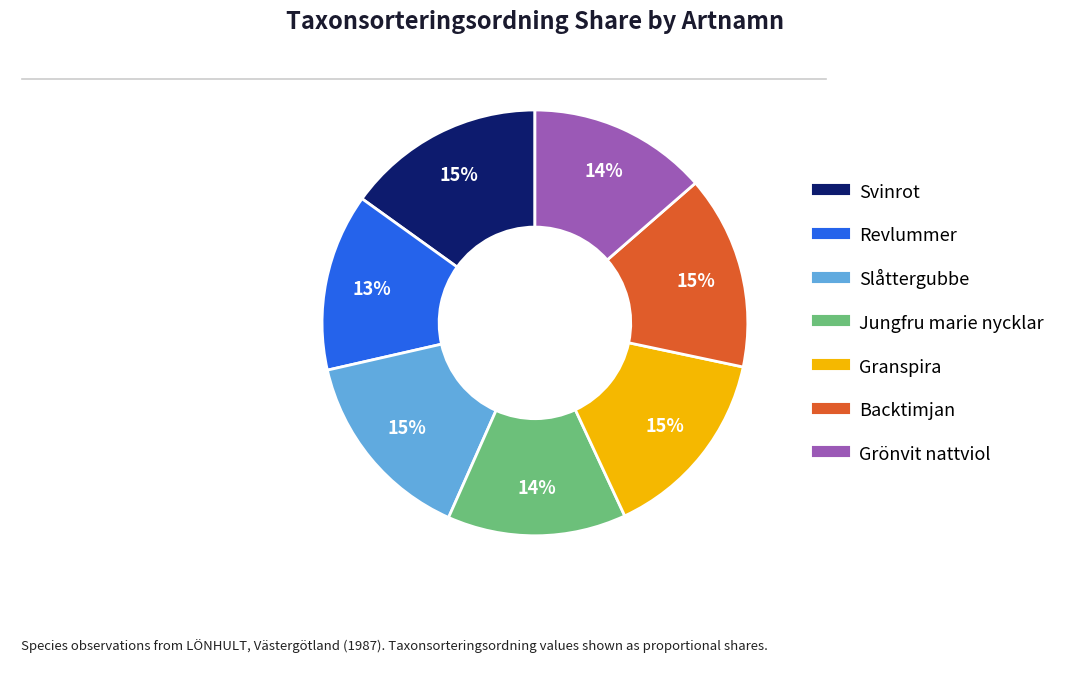

Is it true that Revlummer is 23% of the pie?

False